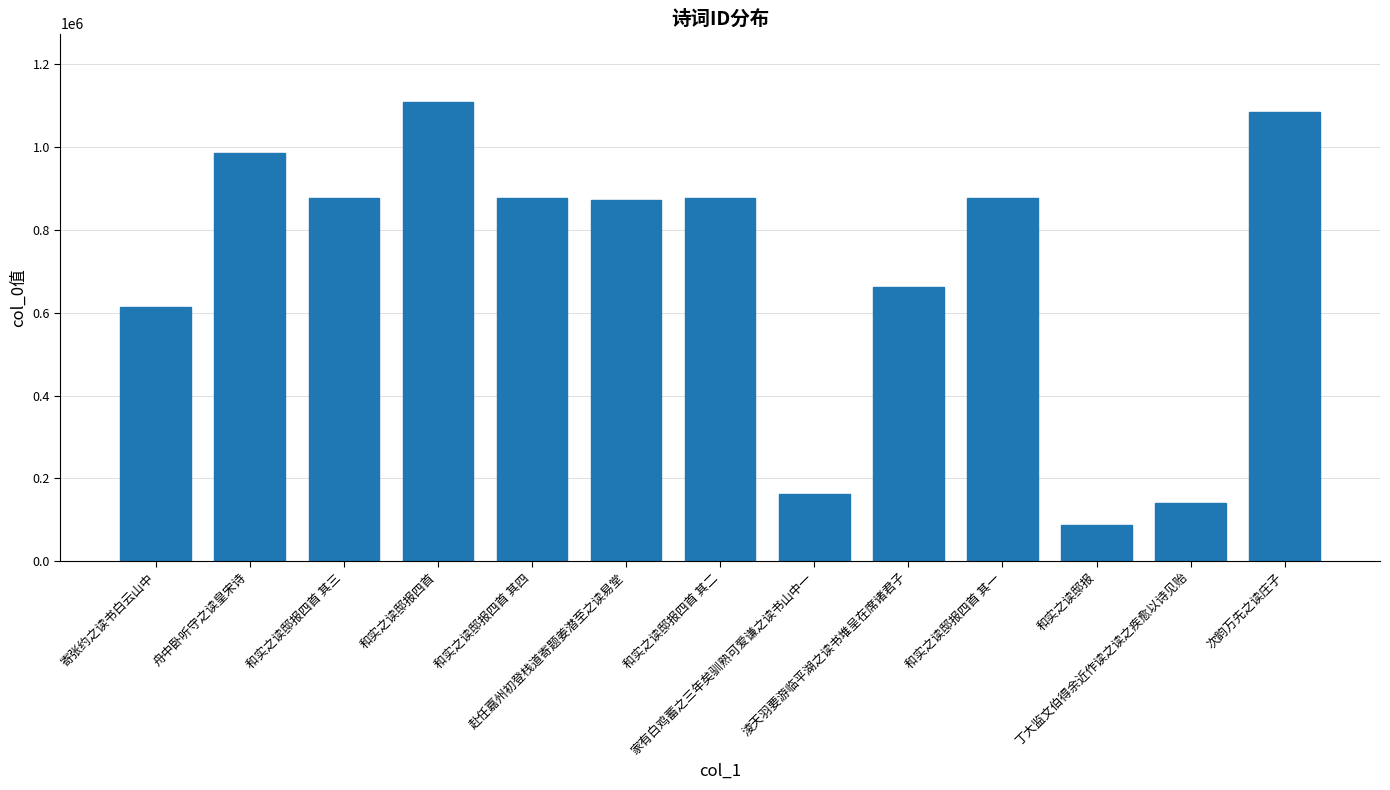

What is the average value?

709451